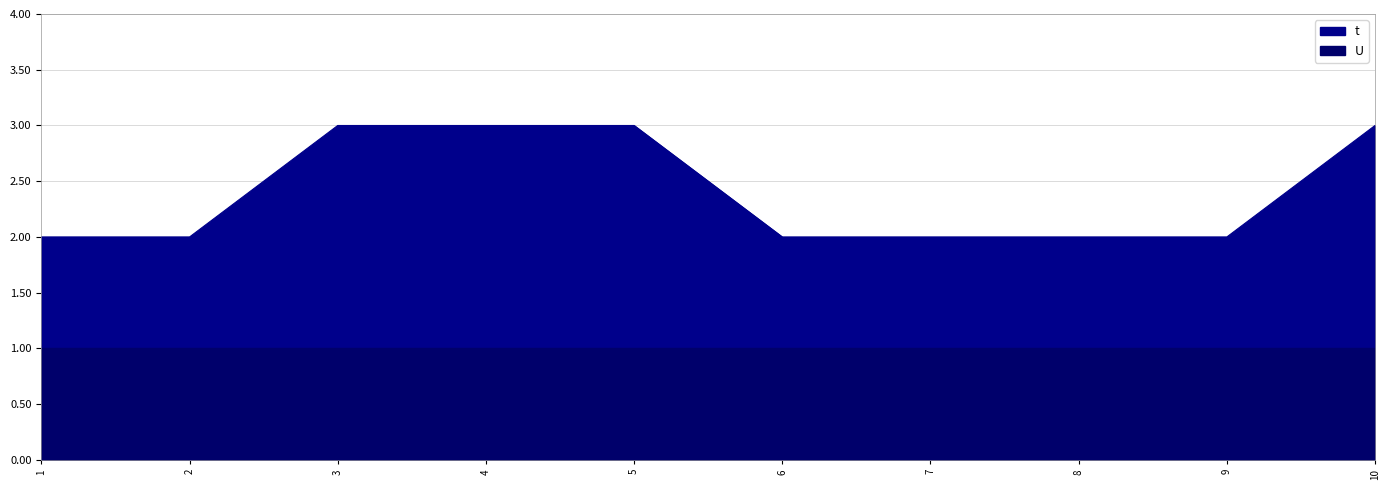

What is the sum of the values at 6 and 7?

4